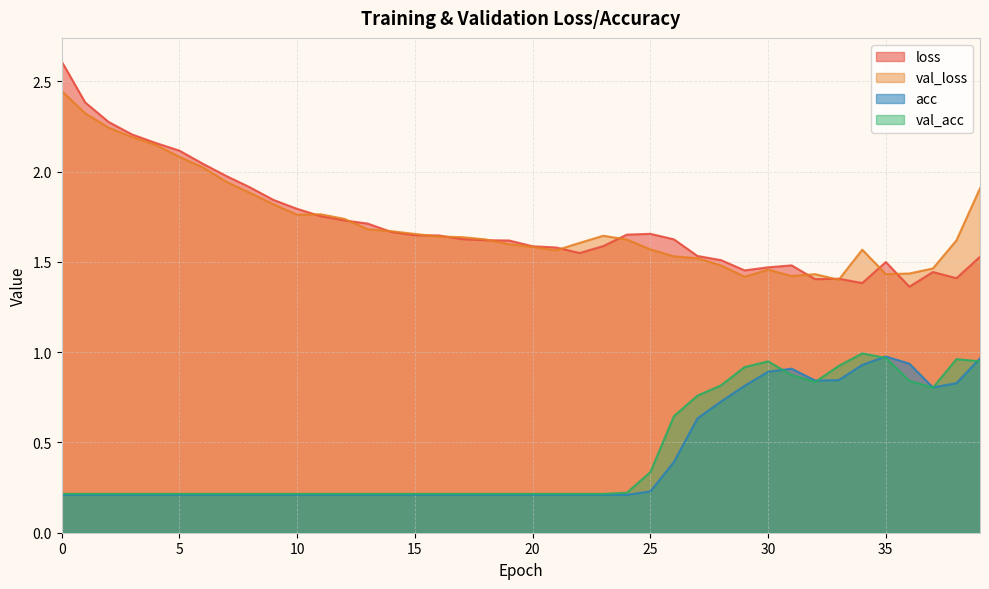

Reading left to right, what are all the values shown in this chart?

loss: 0=2.6	1=2.4	2=2.3	3=2.2	4=2.2	5=2.1	6=2.0	7=2.0	8=1.9	9=1.8	10=1.8	11=1.8	12=1.7	13=1.7	14=1.7	15=1.6	16=1.6	17=1.6	18=1.6	19=1.6	20=1.6	21=1.6	22=1.5	23=1.6	24=1.7	25=1.7	26=1.6	27=1.5	28=1.5	29=1.5	30=1.5	31=1.5	32=1.4	33=1.4	34=1.4	35=1.5	36=1.4	37=1.4	38=1.4	39=1.5
val_loss: 0=2.4	1=2.3	2=2.2	3=2.2	4=2.1	5=2.1	6=2.0	7=1.9	8=1.9	9=1.8	10=1.8	11=1.8	12=1.7	13=1.7	14=1.7	15=1.7	16=1.6	17=1.6	18=1.6	19=1.6	20=1.6	21=1.6	22=1.6	23=1.6	24=1.6	25=1.6	26=1.5	27=1.5	28=1.5	29=1.4	30=1.5	31=1.4	32=1.4	33=1.4	34=1.6	35=1.4	36=1.4	37=1.5	38=1.6	39=1.9
acc: 0=0.2	1=0.2	2=0.2	3=0.2	4=0.2	5=0.2	6=0.2	7=0.2	8=0.2	9=0.2	10=0.2	11=0.2	12=0.2	13=0.2	14=0.2	15=0.2	16=0.2	17=0.2	18=0.2	19=0.2	20=0.2	21=0.2	22=0.2	23=0.2	24=0.2	25=0.2	26=0.4	27=0.6	28=0.7	29=0.8	30=0.9	31=0.9	32=0.8	33=0.8	34=0.9	35=1.0	36=0.9	37=0.8	38=0.8	39=1.0
val_acc: 0=0.2	1=0.2	2=0.2	3=0.2	4=0.2	5=0.2	6=0.2	7=0.2	8=0.2	9=0.2	10=0.2	11=0.2	12=0.2	13=0.2	14=0.2	15=0.2	16=0.2	17=0.2	18=0.2	19=0.2	20=0.2	21=0.2	22=0.2	23=0.2	24=0.2	25=0.3	26=0.6	27=0.8	28=0.8	29=0.9	30=0.9	31=0.9	32=0.8	33=0.9	34=1.0	35=1.0	36=0.8	37=0.8	38=1.0	39=0.9